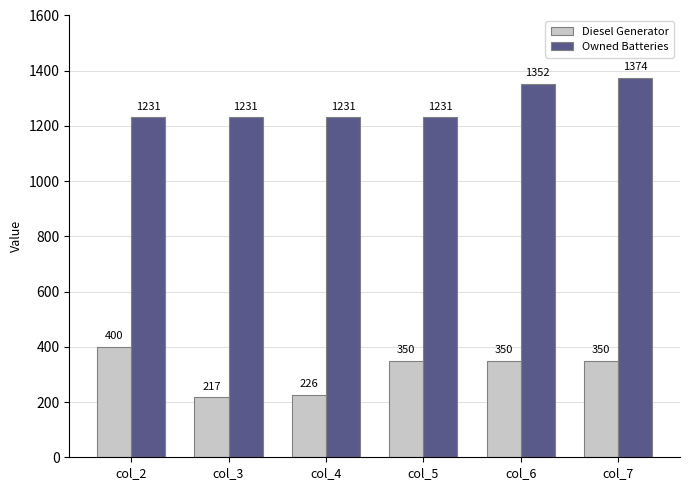

What is the average value of the Owned Batteries series?

1275